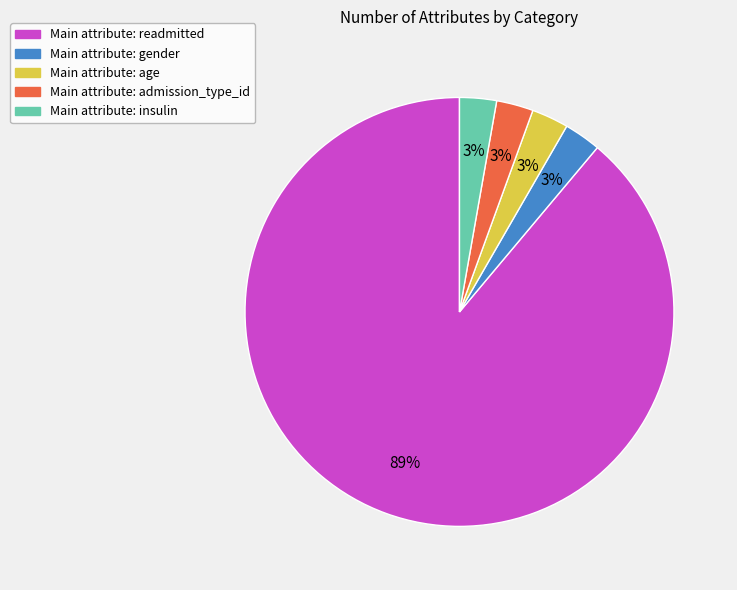

What is the largest slice in the pie chart?

Main attribute: readmitted